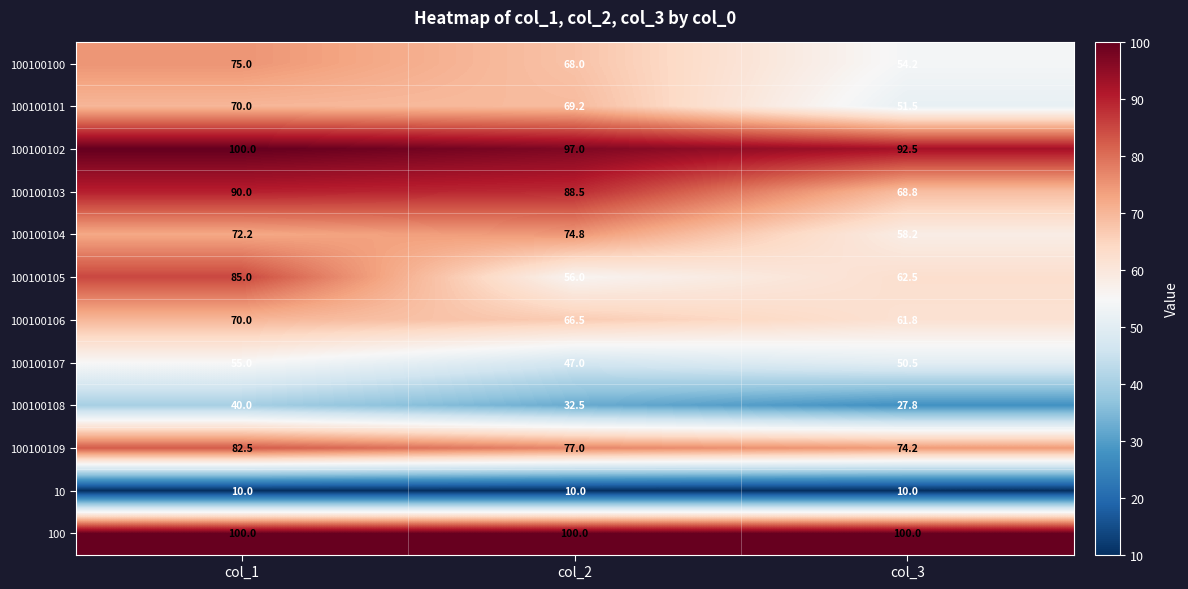

What is the total value across all series at col_1?

849.7